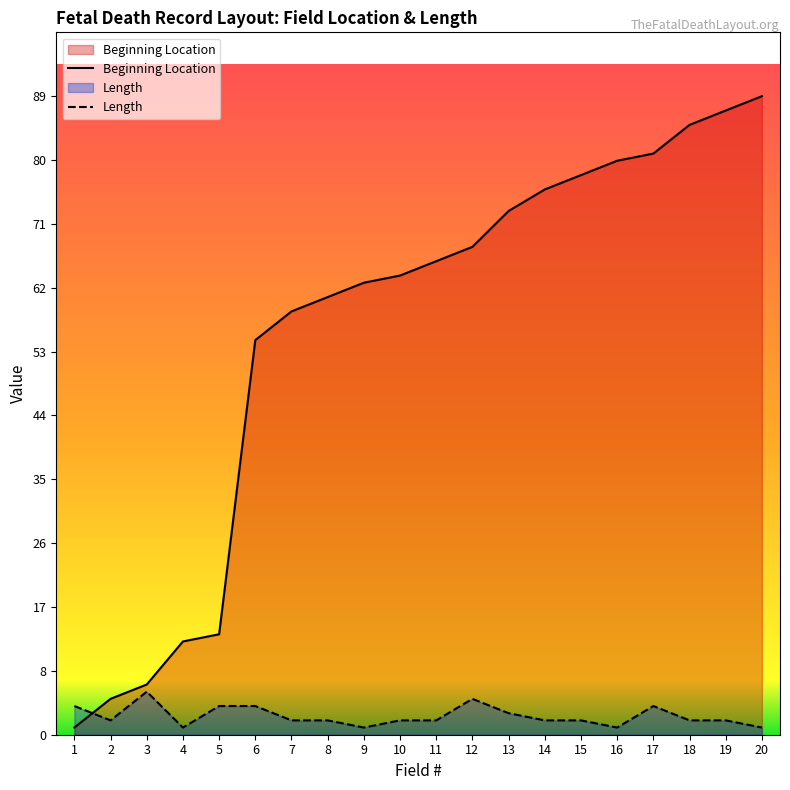

True or false: Beginning Location has a value of 8 at 2.

False